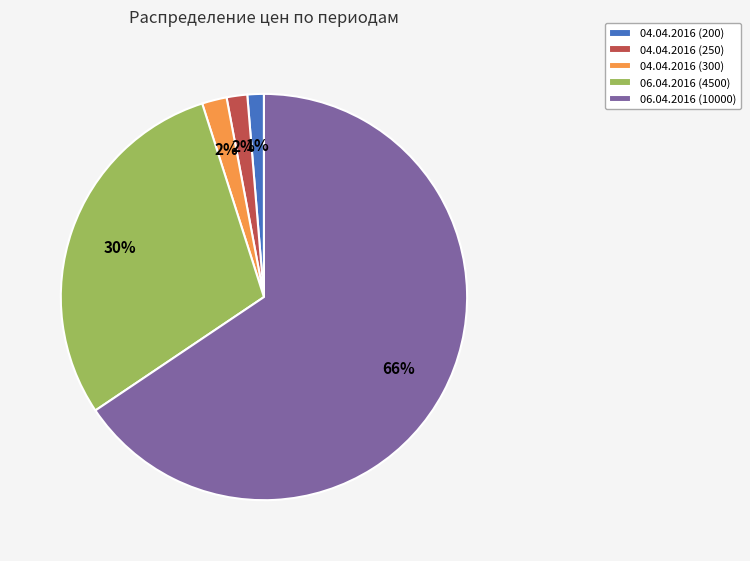

To the nearest percent, what is the difference between the largest and smallest slice percentages?

64%